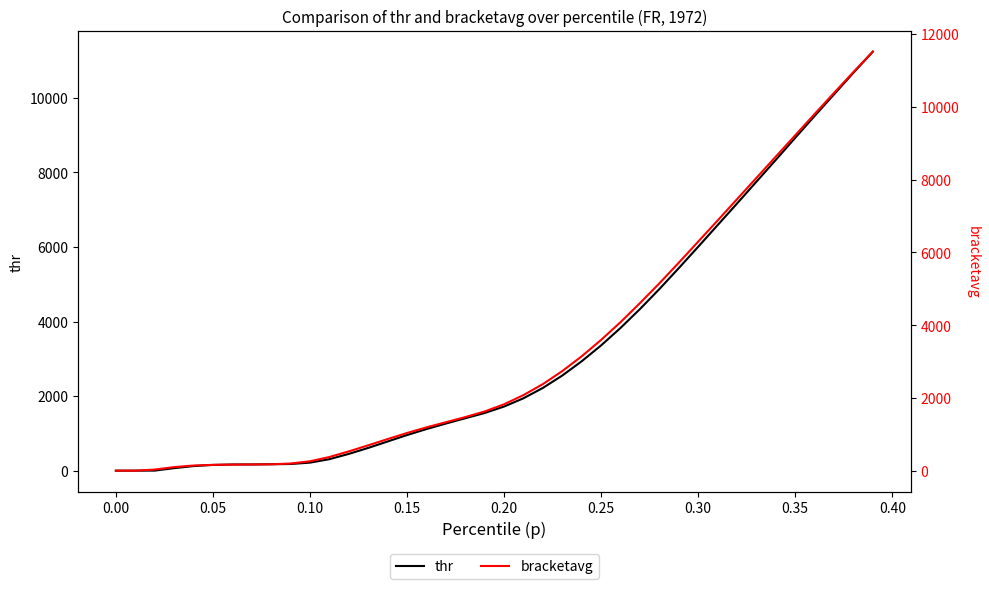

True or false: thr and bracketavg cross at least once.

False